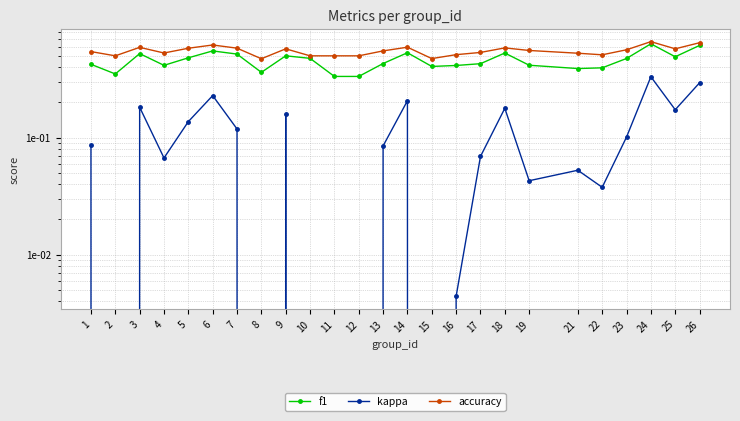

At which category does accuracy reach its first local valley?

2